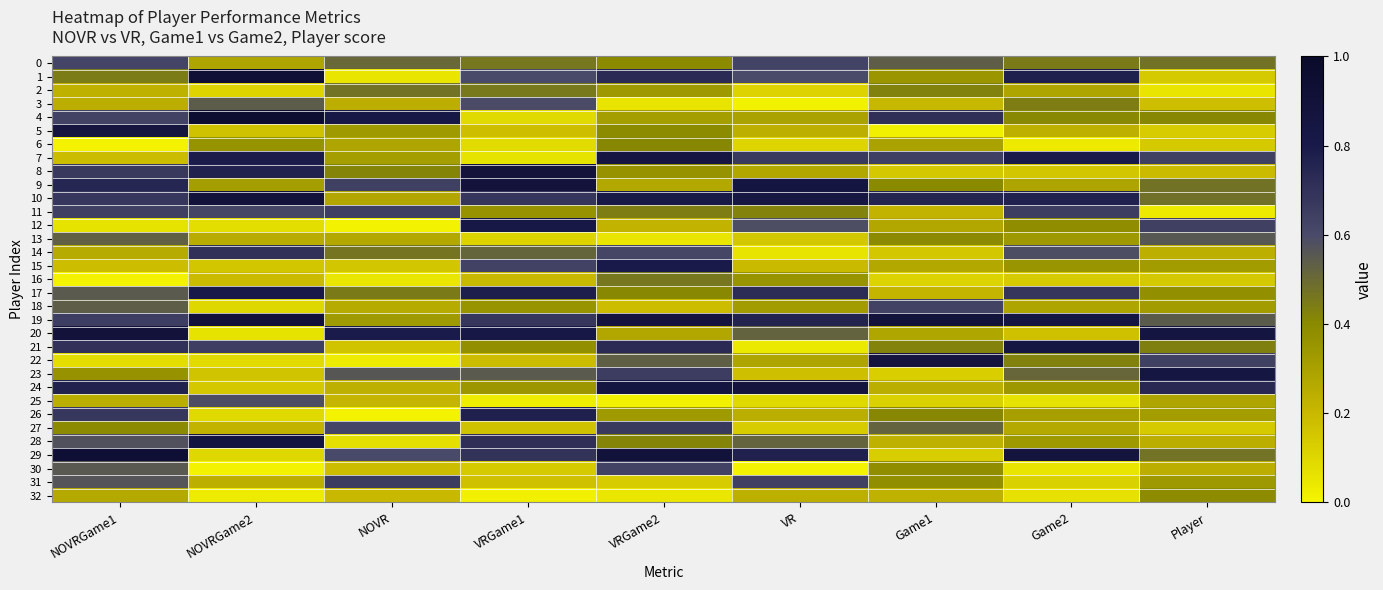

Which series has the largest total across all categories?

19